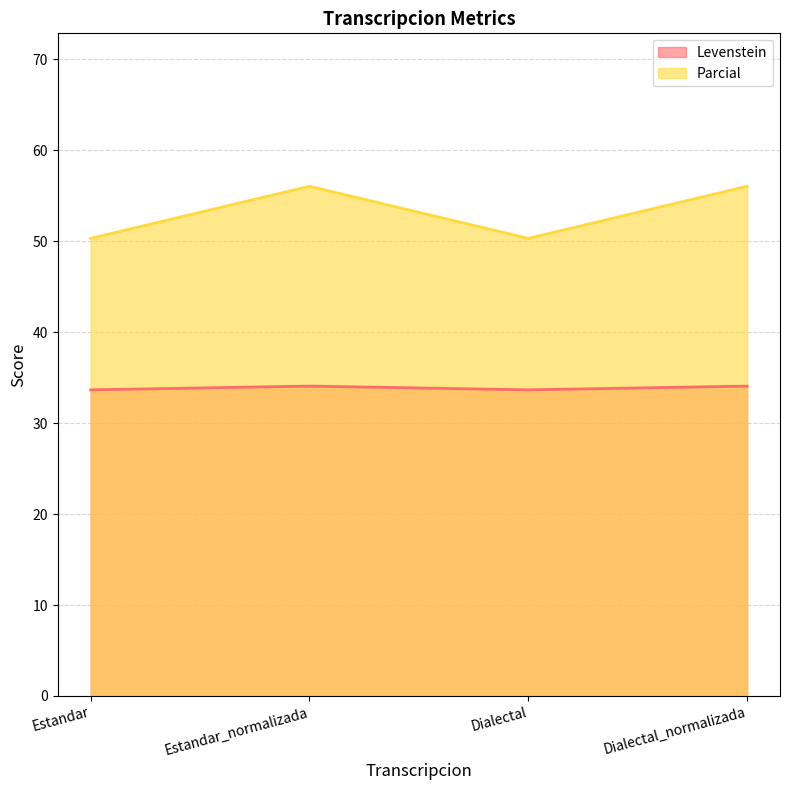

Where is the first local maximum for Parcial?

Estandar_normalizada